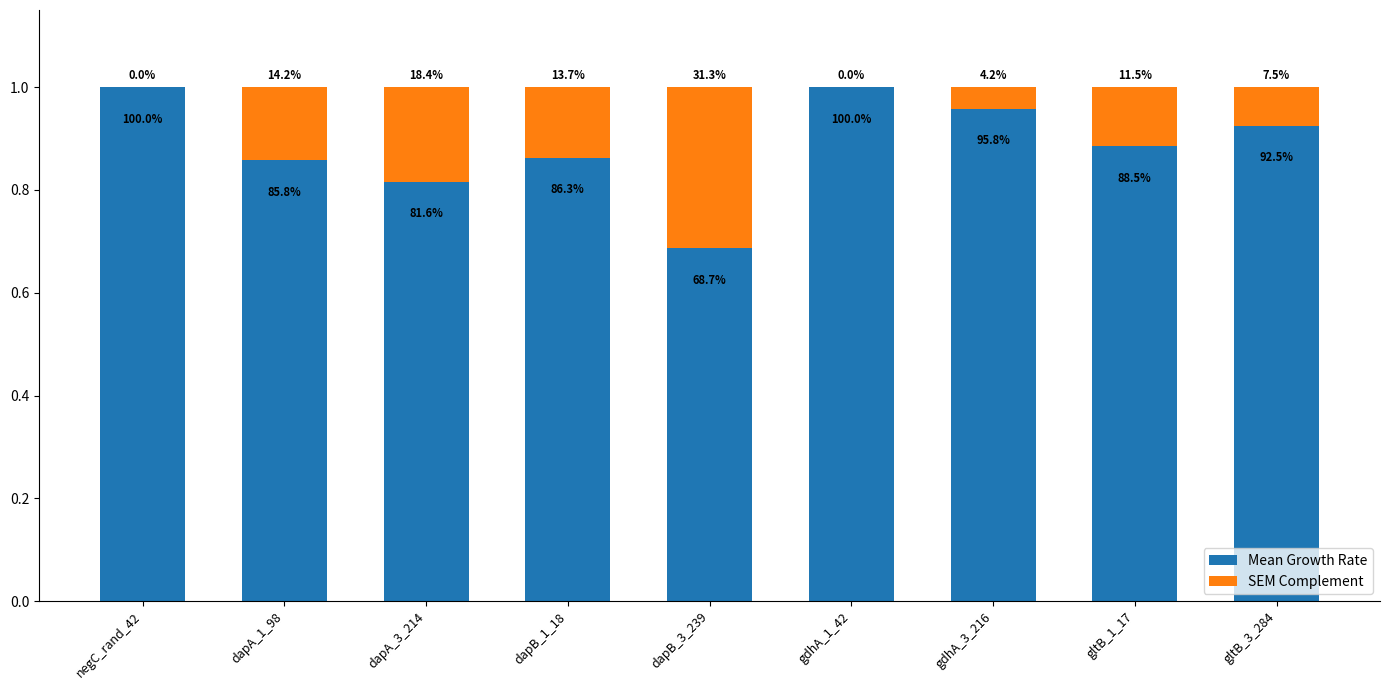

What are all the series names shown in the legend?

Mean Growth Rate, SEM Complement